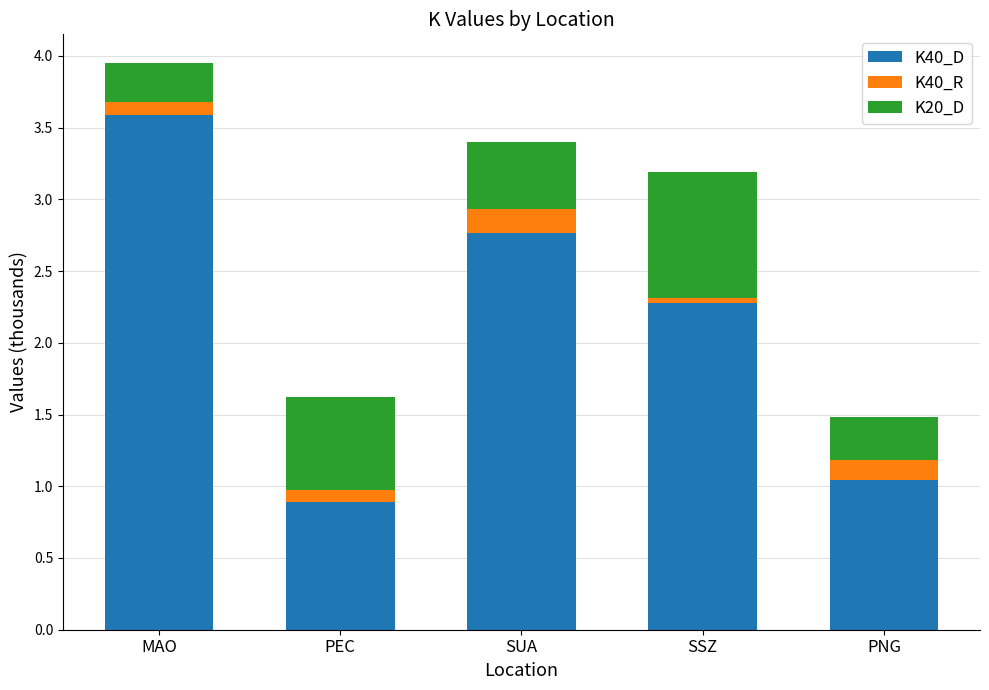

What is the difference between the second highest and second lowest values in the K40_D series?

1.7